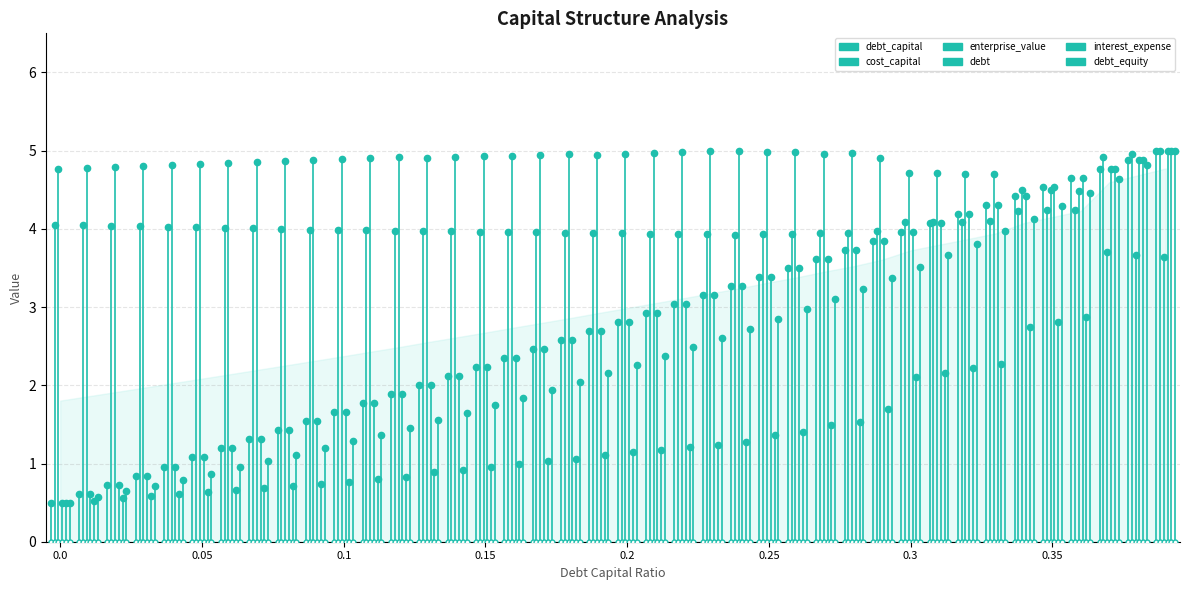

Is this an area chart (filled region under the line)?

No